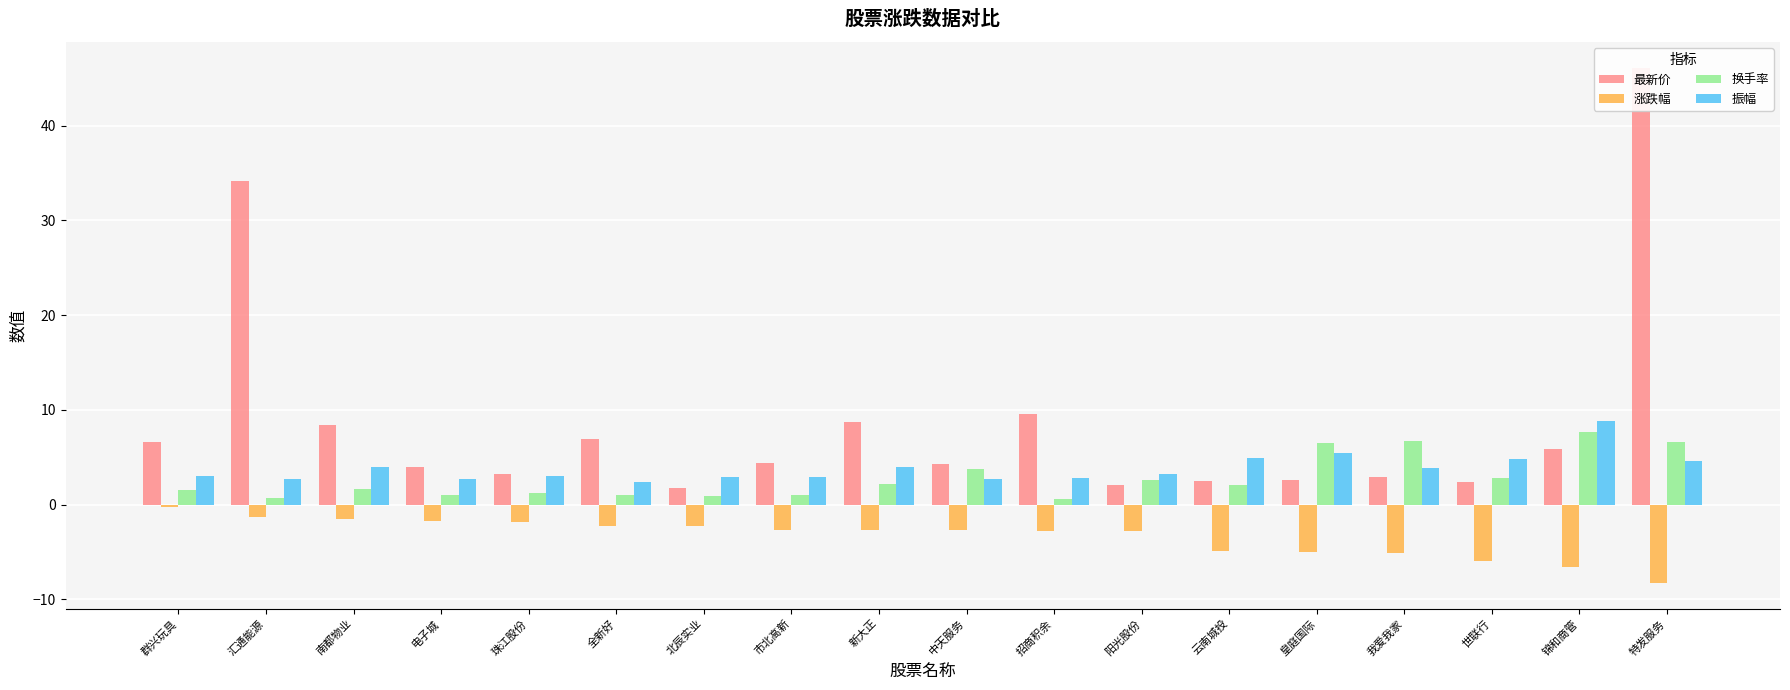

At which label is 振幅 closest to 5?

云南城投